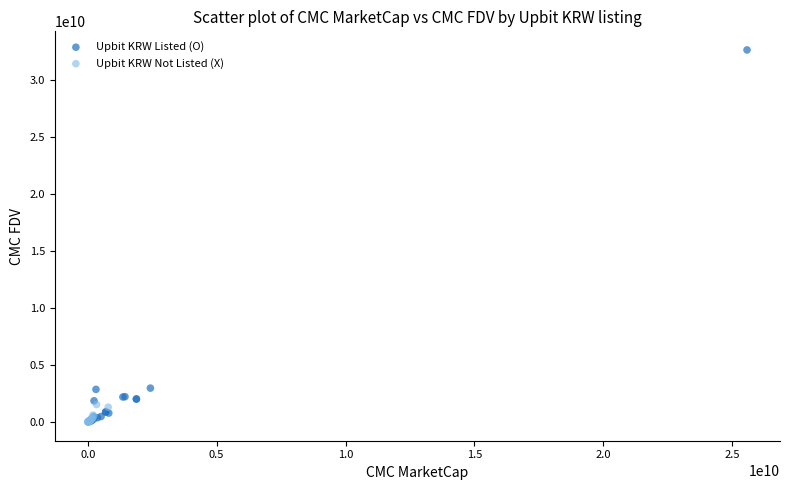

Which series has the largest Y range (max minus min)?

Upbit KRW Listed (O)